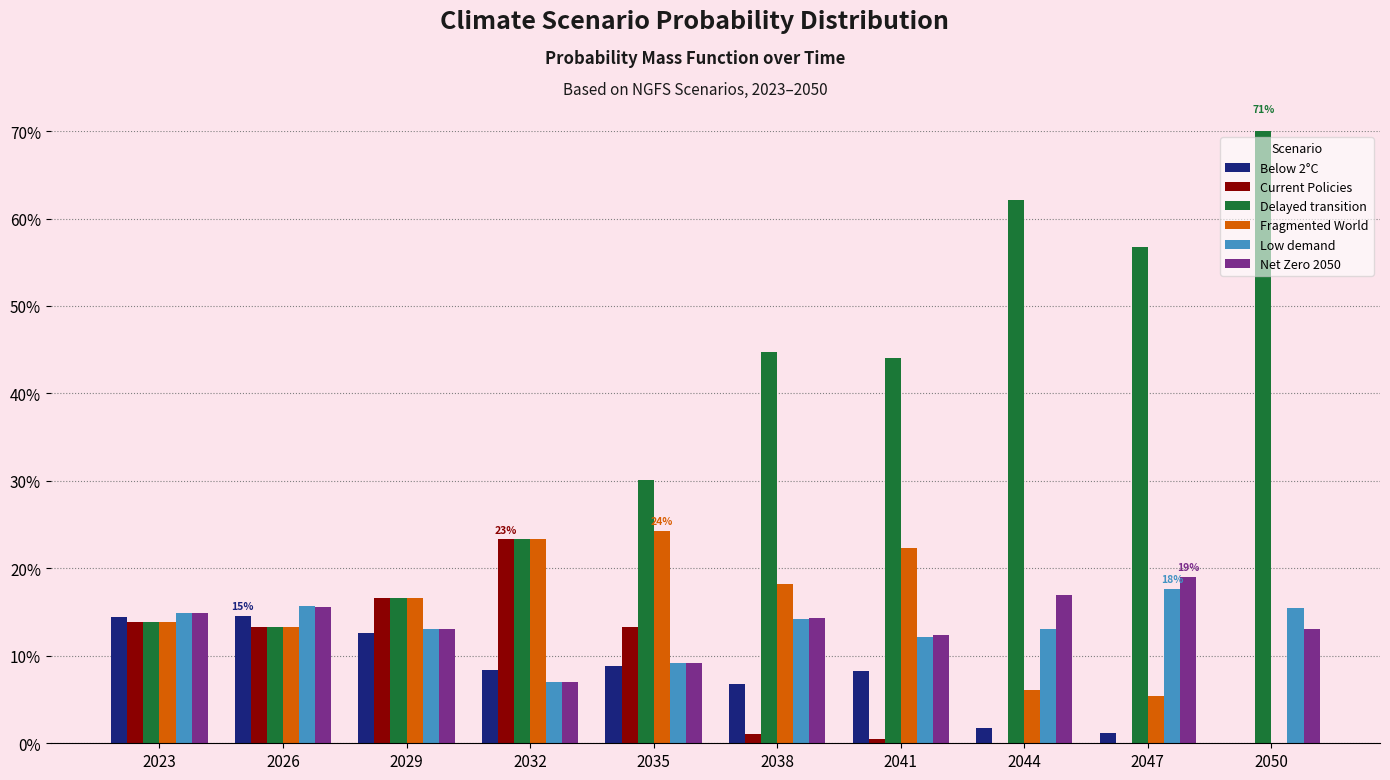

Reading right to left, extract all data points from this chart.

Below 2°C: 0.0	0.0	0.0	0.1	0.1	0.1	0.1	0.1	0.1	0.1
Current Policies: 0.0	0.0	0.0	0.0	0.0	0.1	0.2	0.2	0.1	0.1
Delayed transition: 0.7	0.6	0.6	0.4	0.4	0.3	0.2	0.2	0.1	0.1
Fragmented World: 0.0	0.1	0.1	0.2	0.2	0.2	0.2	0.2	0.1	0.1
Low demand: 0.2	0.2	0.1	0.1	0.1	0.1	0.1	0.1	0.2	0.1
Net Zero 2050: 0.1	0.2	0.2	0.1	0.1	0.1	0.1	0.1	0.2	0.1